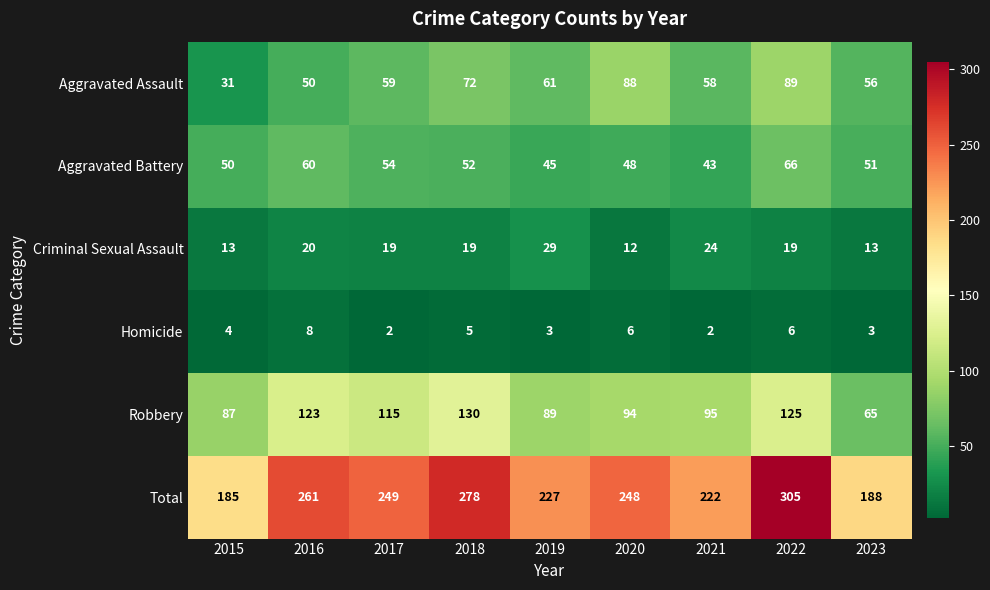

True or false: Criminal Sexual Assault has a value of 21 at 2015.

False